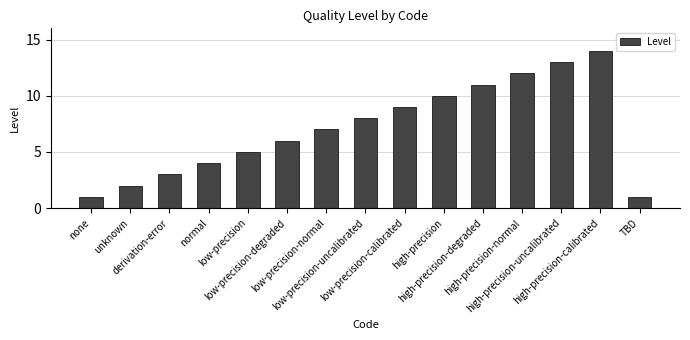

Are the bars horizontal?

No